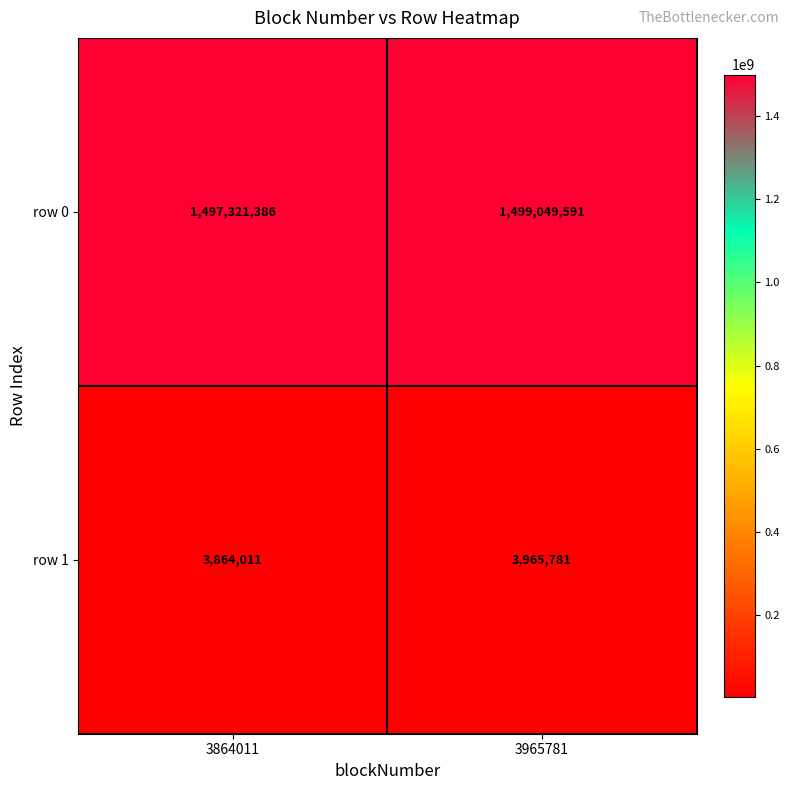

Reading right to left, transcribe all the data shown in this chart.

row 0: 3965781=1499049591	3864011=1497321386
row 1: 3965781=3965781	3864011=3864011